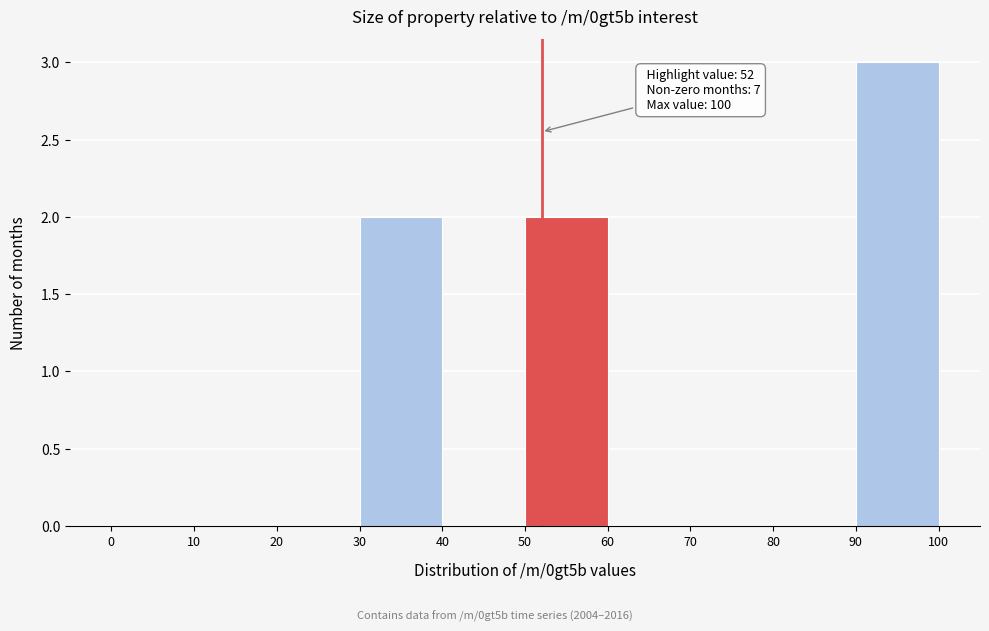

Over which range of the x-axis is the bar tallest?

90 to 100